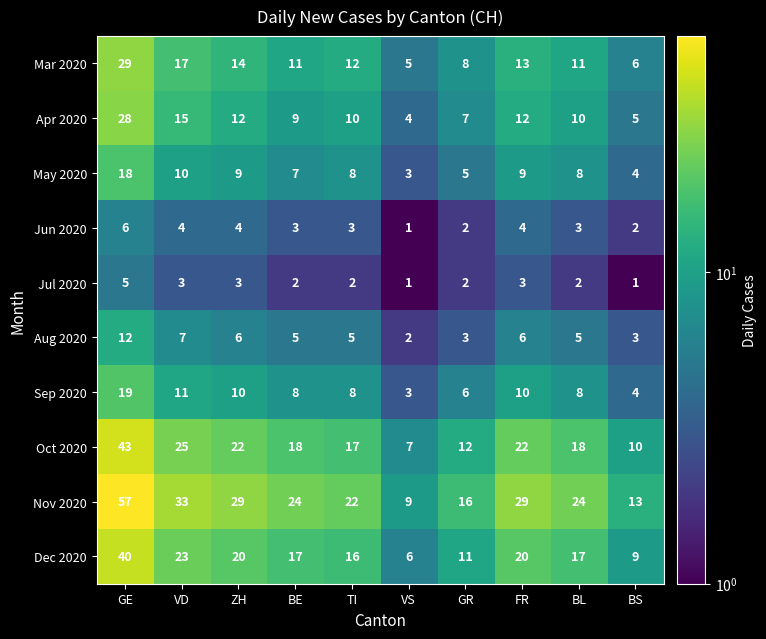

Where does the Jul 2020 series first go above 2?

GE